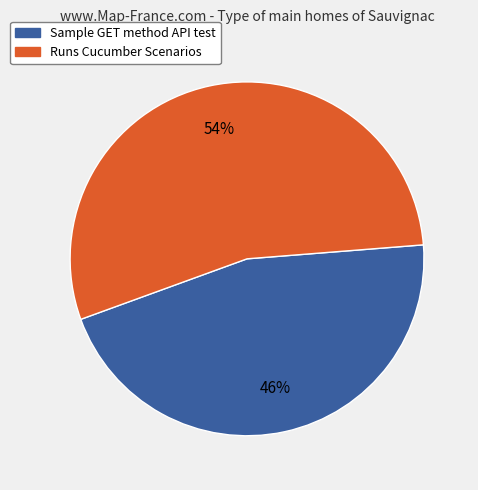

To the nearest percent, what is the average slice percentage?

50%